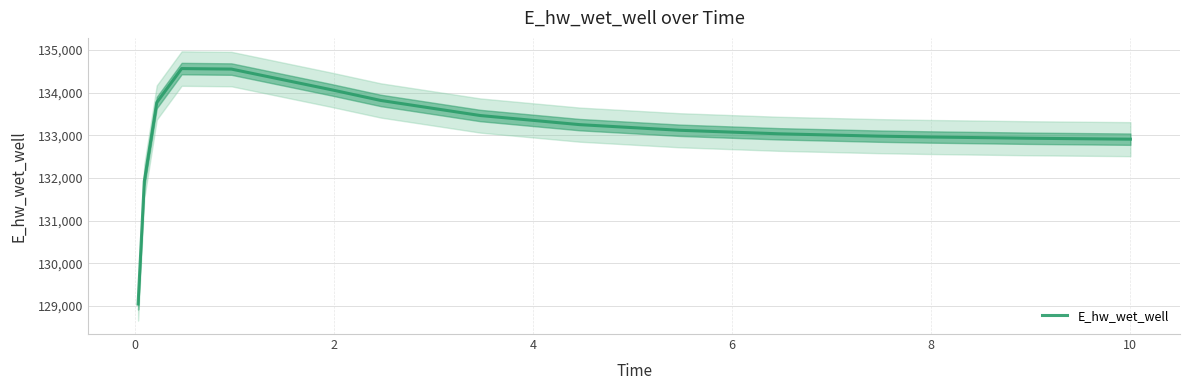

How many lines are shown in the chart?

1